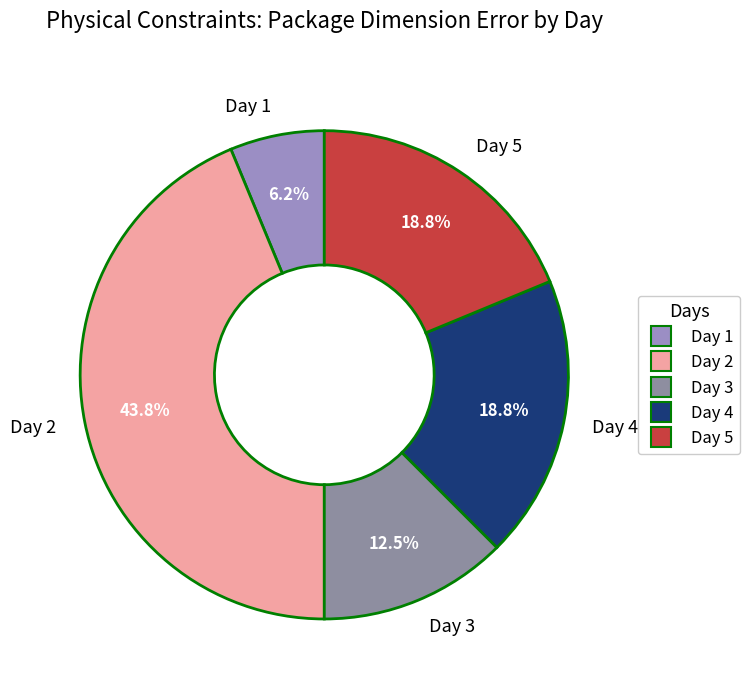

Which has a higher value, Day 1 or Day 3?

Day 3